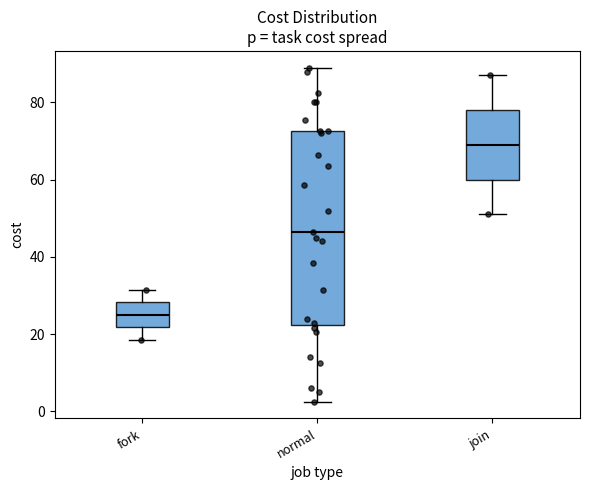

Reading left to right, transcribe this box plot: for each box, give where its median line is, the range the box spans, and where its two whiskers end, as read against the y-axis. The values are not printed on the chart, so give them approximately, as read against the axis.

fork: median 26, box 22 to 28, whiskers 18 to 32
normal: median 46, box 22 to 72, whiskers 2 to 90
join: median 70, box 60 to 78, whiskers 52 to 88